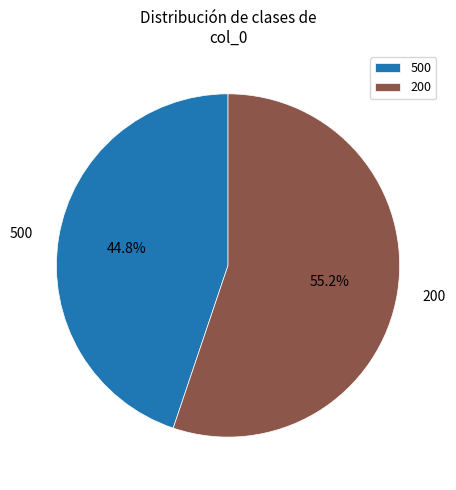

Is 200 the majority of the pie?

Yes